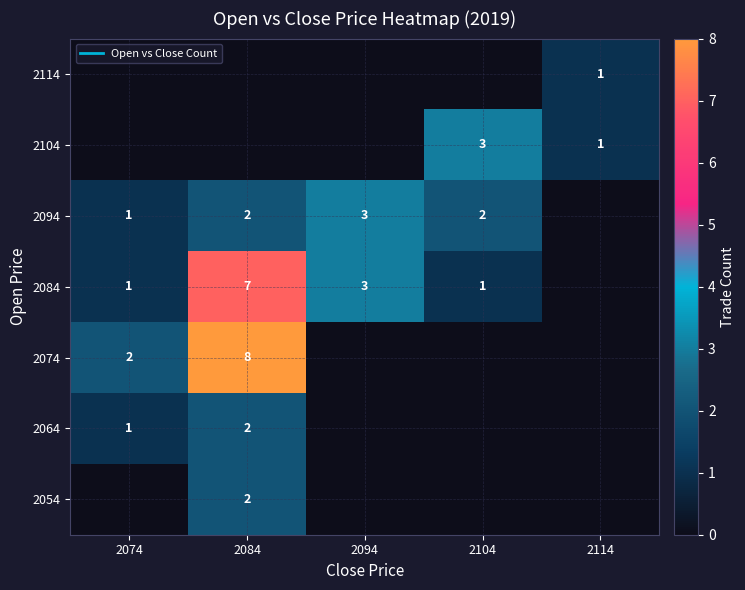

What is the sum of the 2104 values at 2084 and 2114?

1